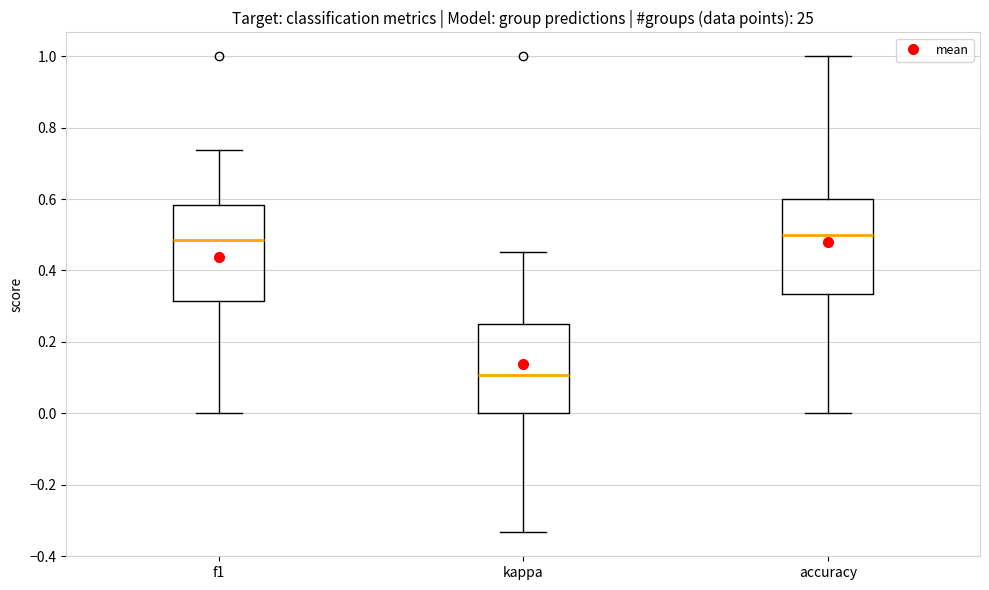

Reading left to right, read every box against the y-axis: the position of its median line, the range the box covers, and the ends of its whiskers. The values are not printed on the chart, so give them approximately, as read against the axis.

f1: median 0.48, box 0.32 to 0.58, whiskers 0.00 to 0.74
kappa: median 0.10, box 0.00 to 0.26, whiskers -0.34 to 0.46
accuracy: median 0.50, box 0.34 to 0.60, whiskers 0.00 to 1.00